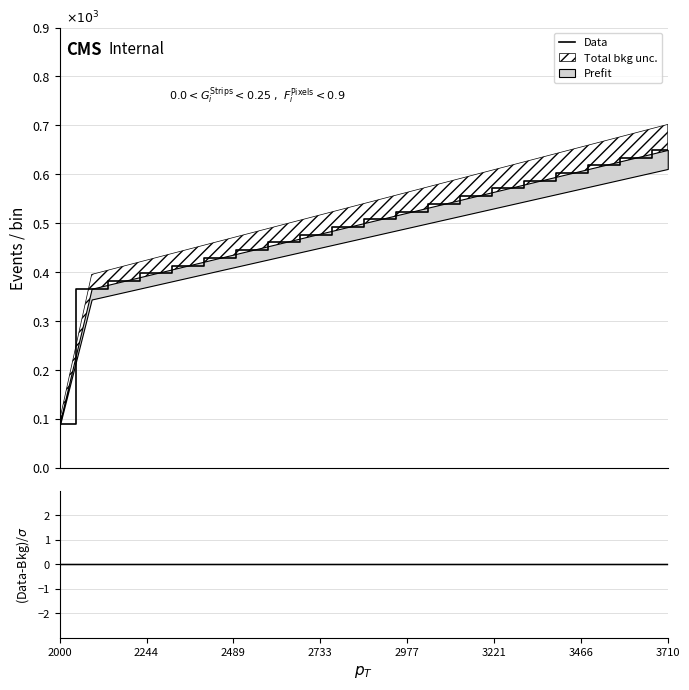

Where is Data nearest to the value 0?

2000